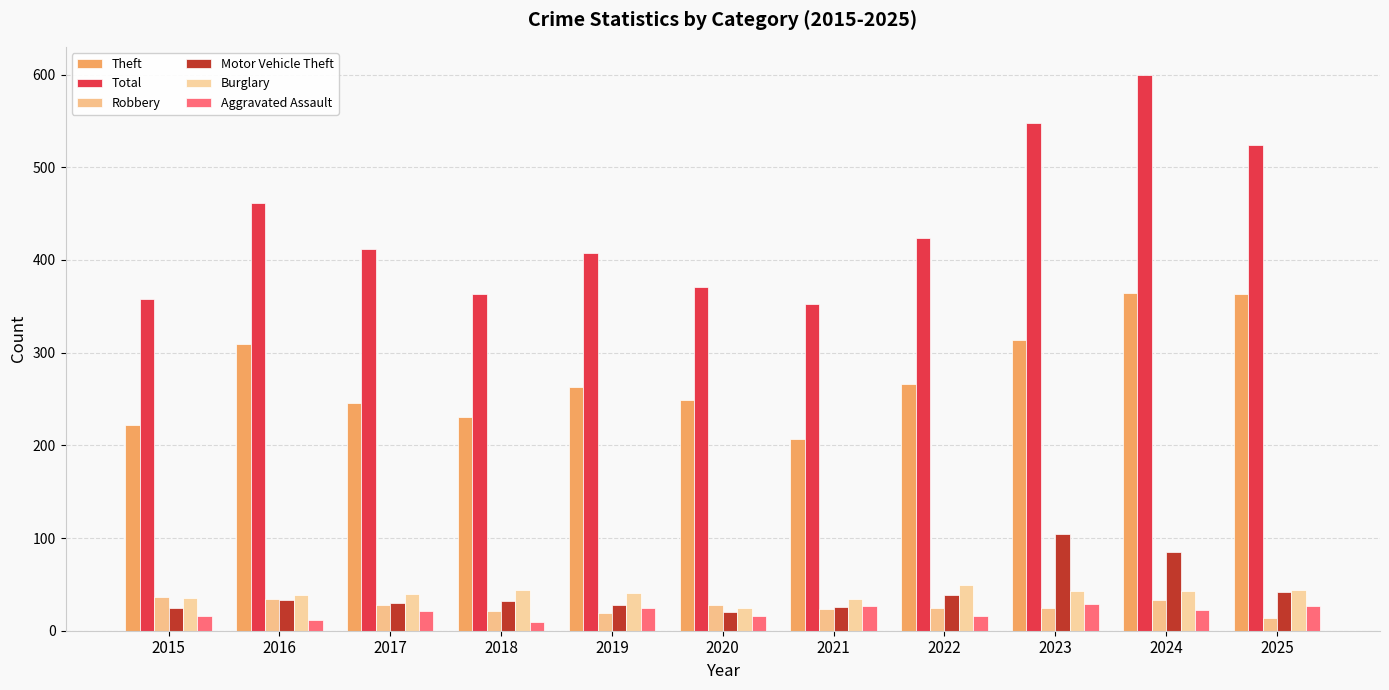

What are all the series names shown in the legend?

Theft, Total, Robbery, Motor Vehicle Theft, Burglary, Aggravated Assault